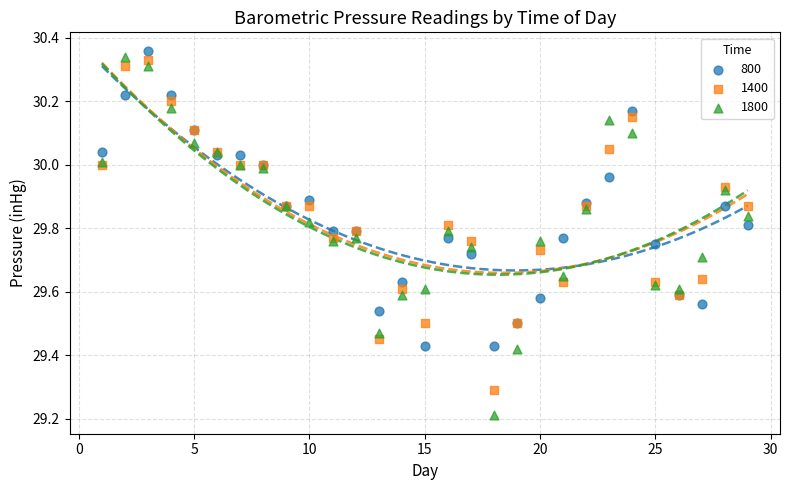

What are all the series names shown in the legend?

800, 1400, 1800